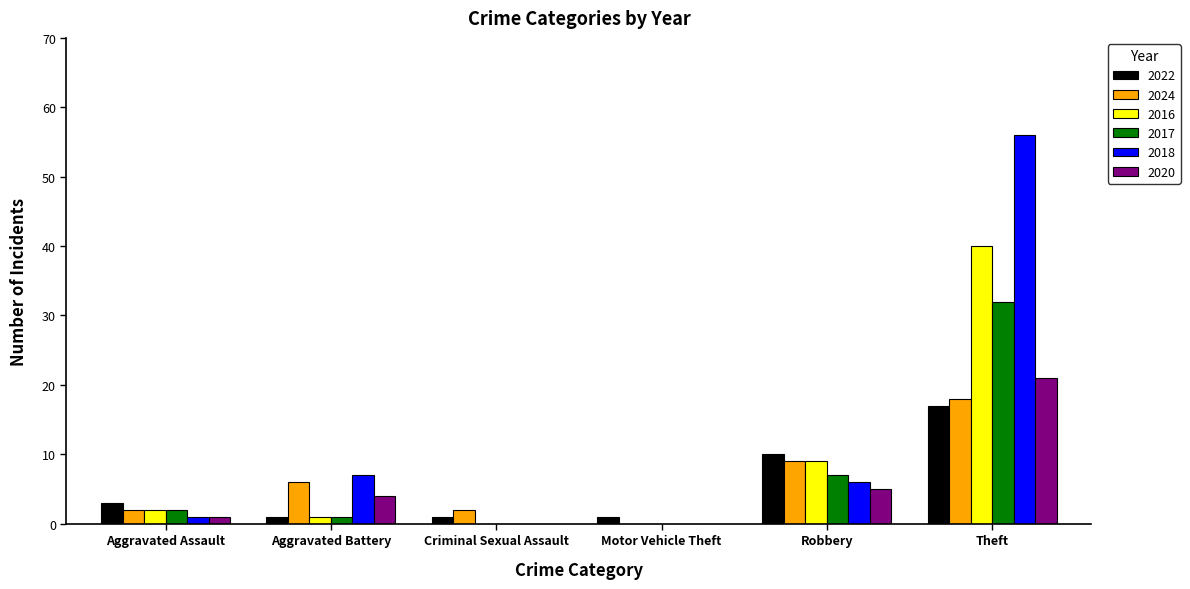

How many groups of bars are there?

6